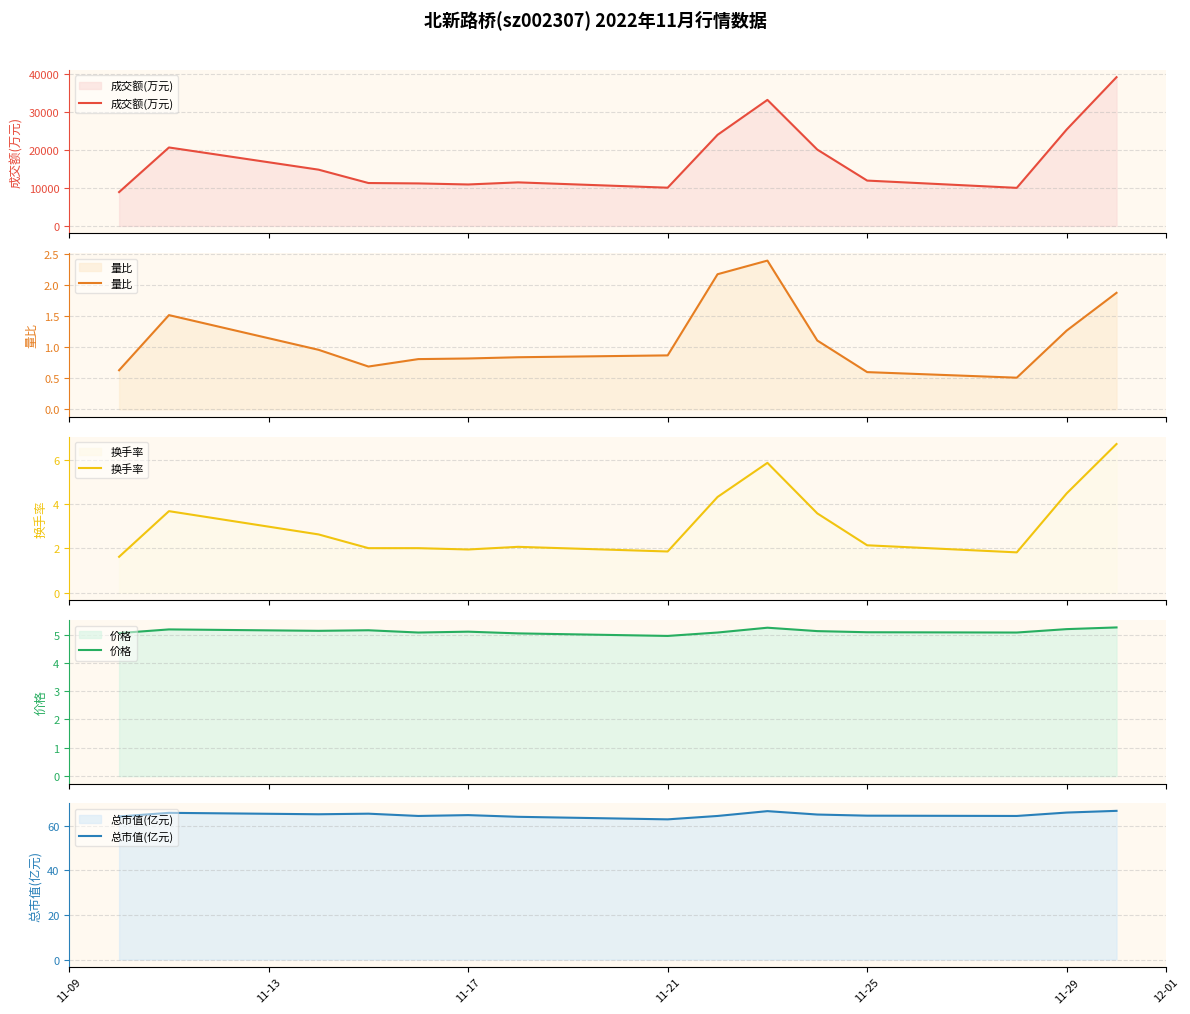

List the series in order of their peak value, highest first.

成交额(万元), 总市值(亿元), 换手率, 价格, 量比